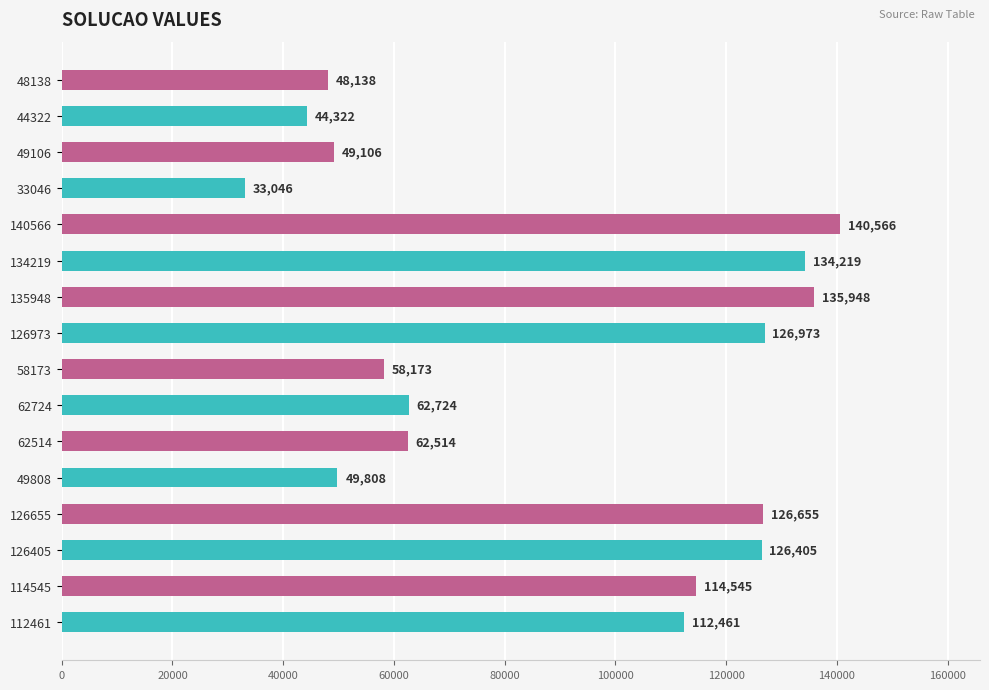

Reading bottom to top, extract all data points from this chart.

112461	114545	126405	126655	49808	62514	62724	58173	126973	135948	134219	140566	33046	49106	44322	48138